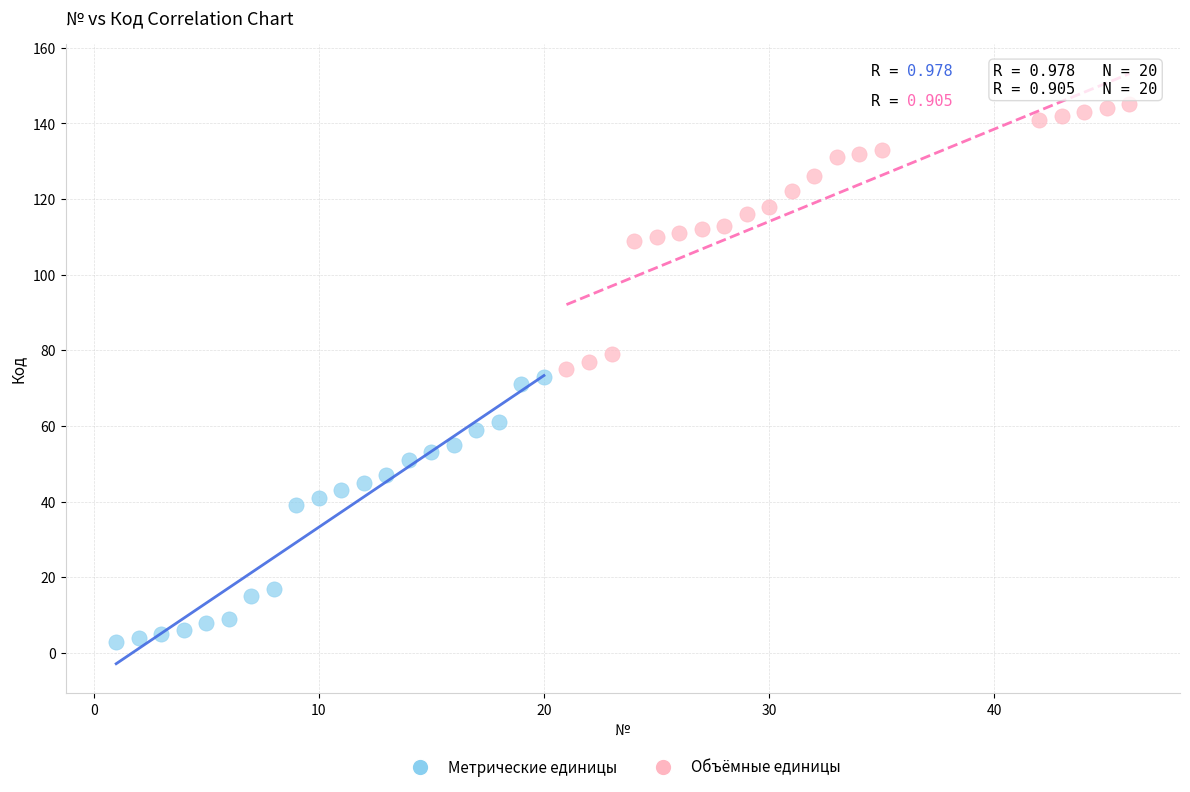

Which series contains the lowest Y value?

Метрические единицы